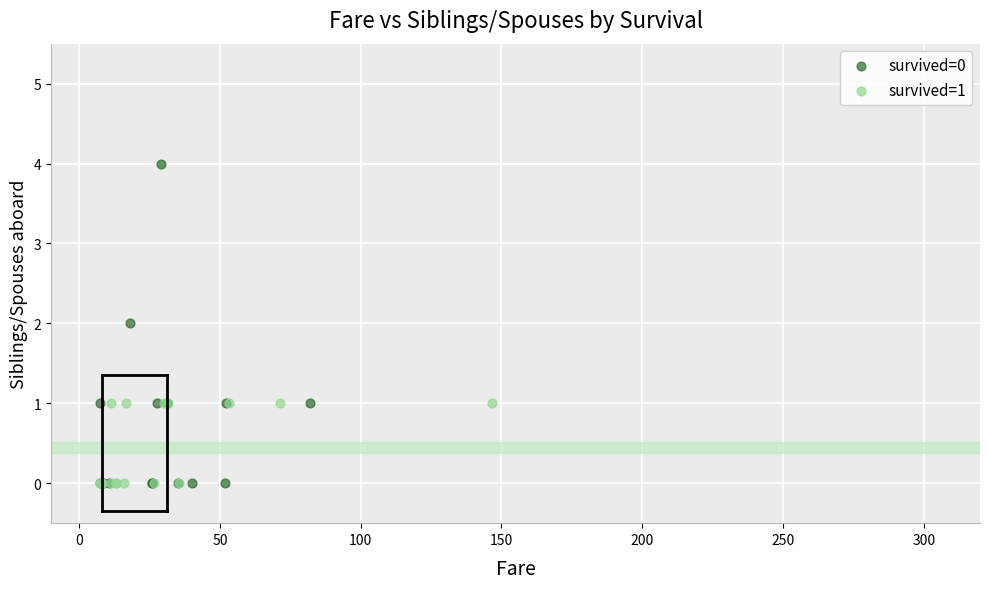

What are all the series names shown in the legend?

survived=0, survived=1